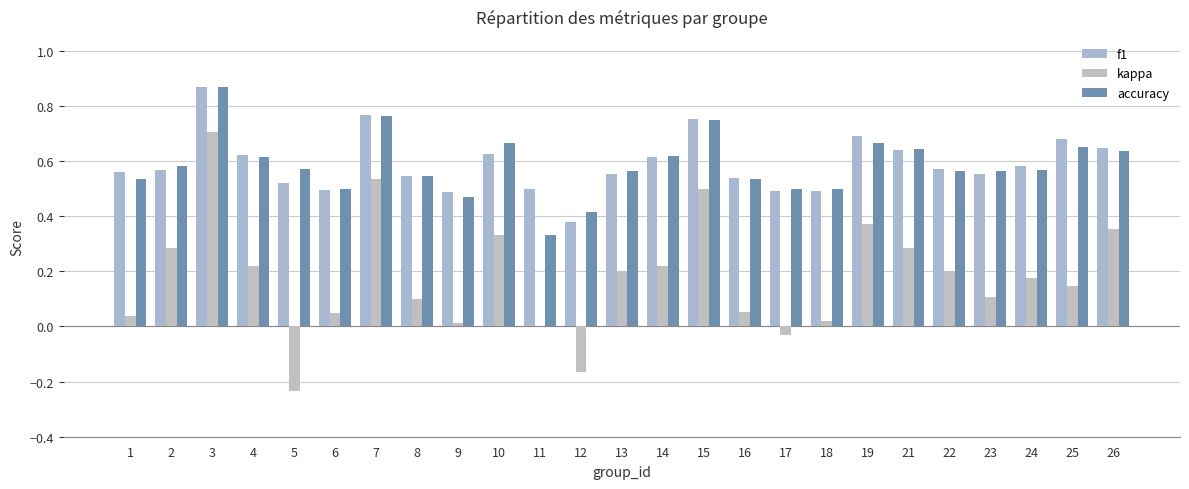

How many distinct data groups are displayed?

3